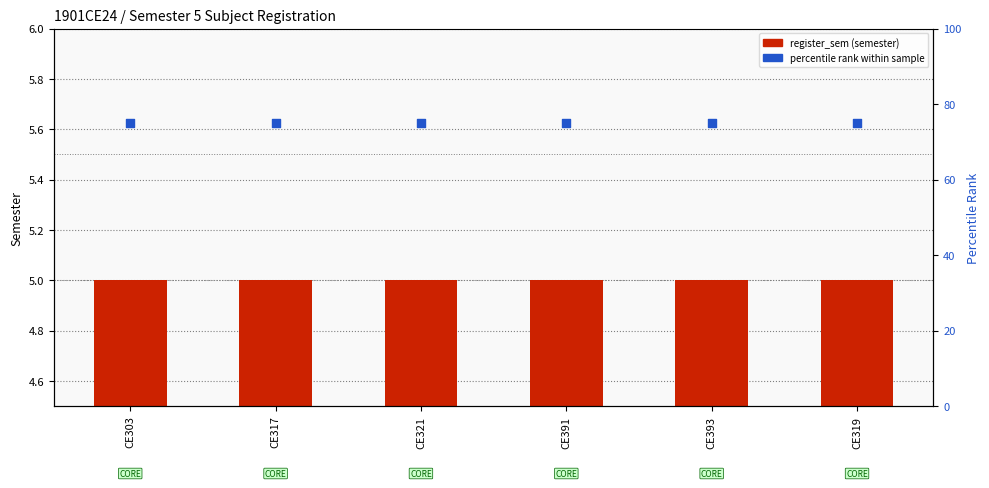

At how many categories does at least one series exceed 56?

6